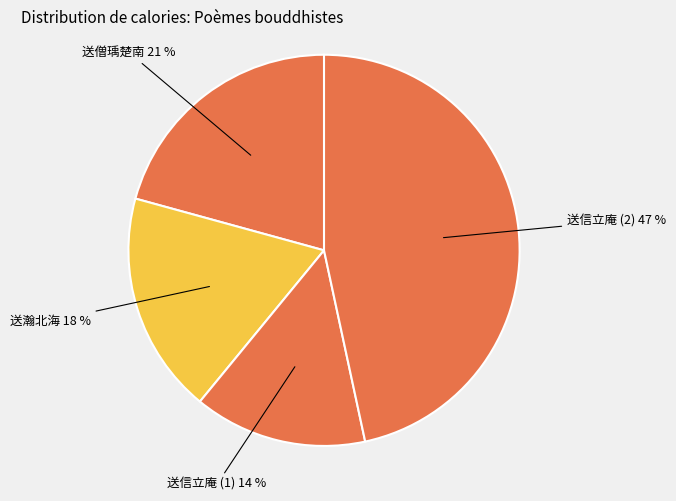

How many segments does this pie chart have?

4